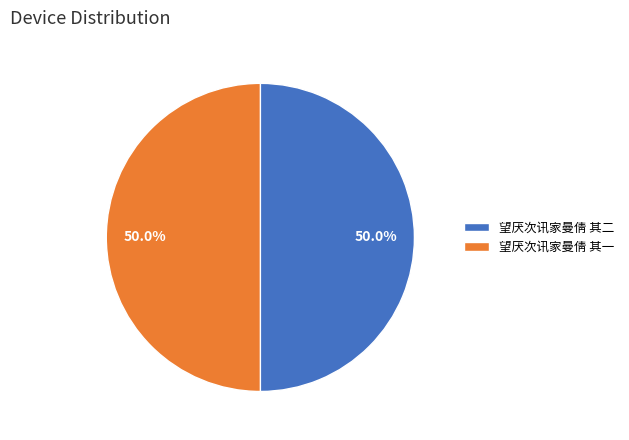

What is the ratio of the value at 望厌次讯家曼倩 其二 to the value at 望厌次讯家曼倩 其一?

1.0